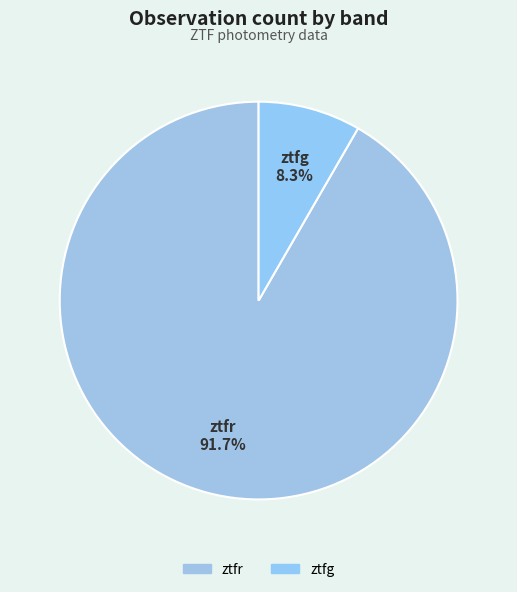

Combined, what portion of the pie is ztfg and ztfr?

100.0%